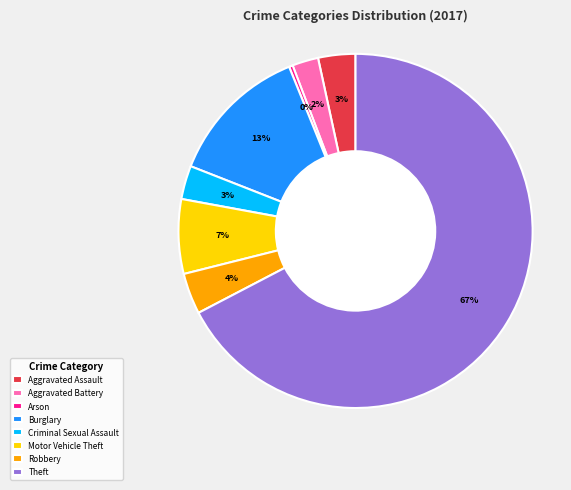

What is the largest slice in the pie chart?

Theft